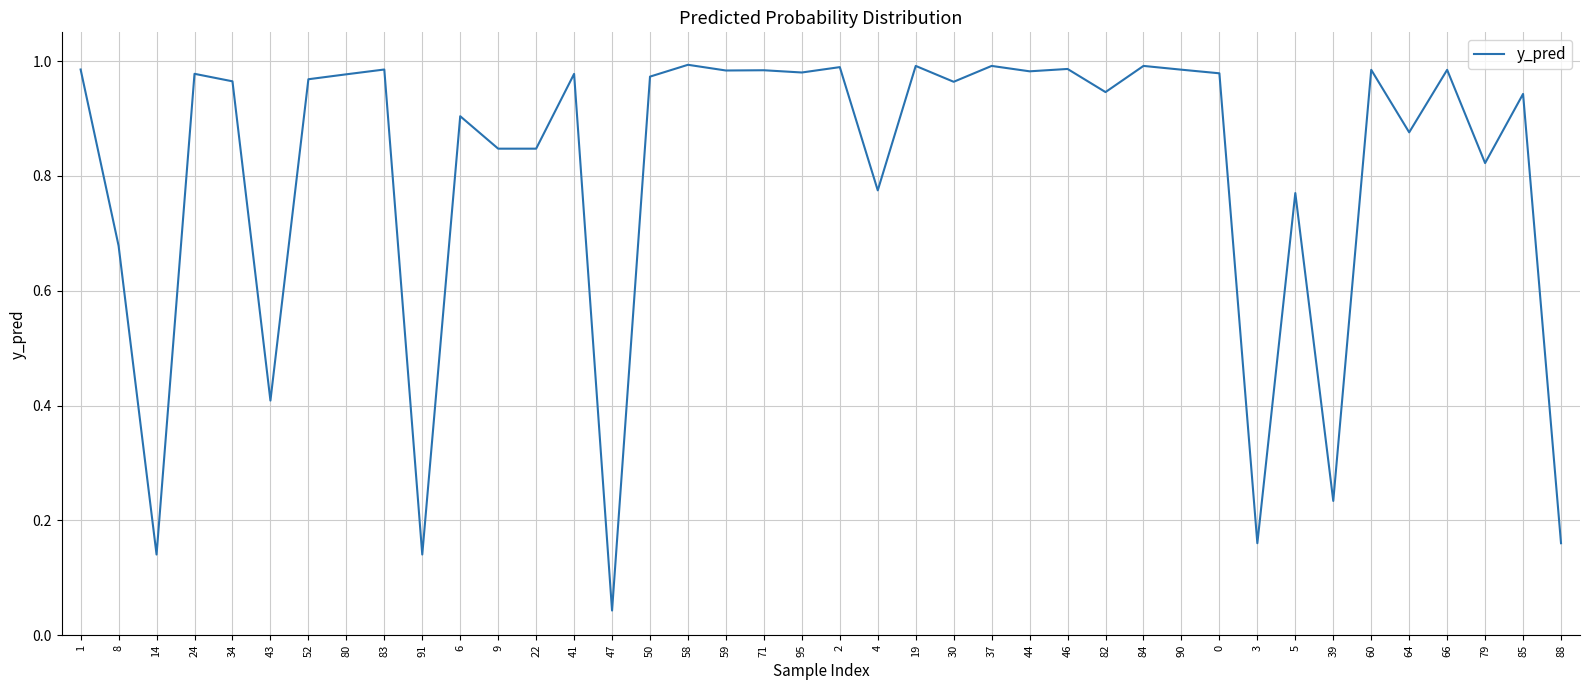

What position from the right is 47?

26